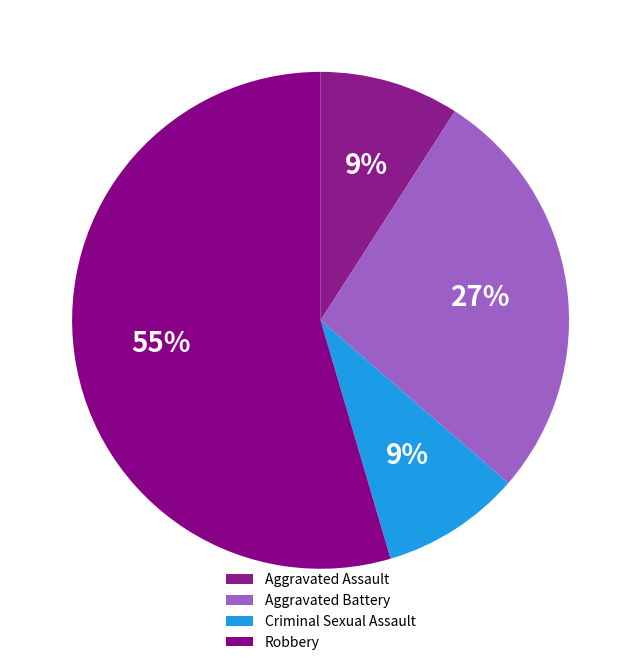

To the nearest percent, what percentage of the pie is Aggravated Assault?

9%